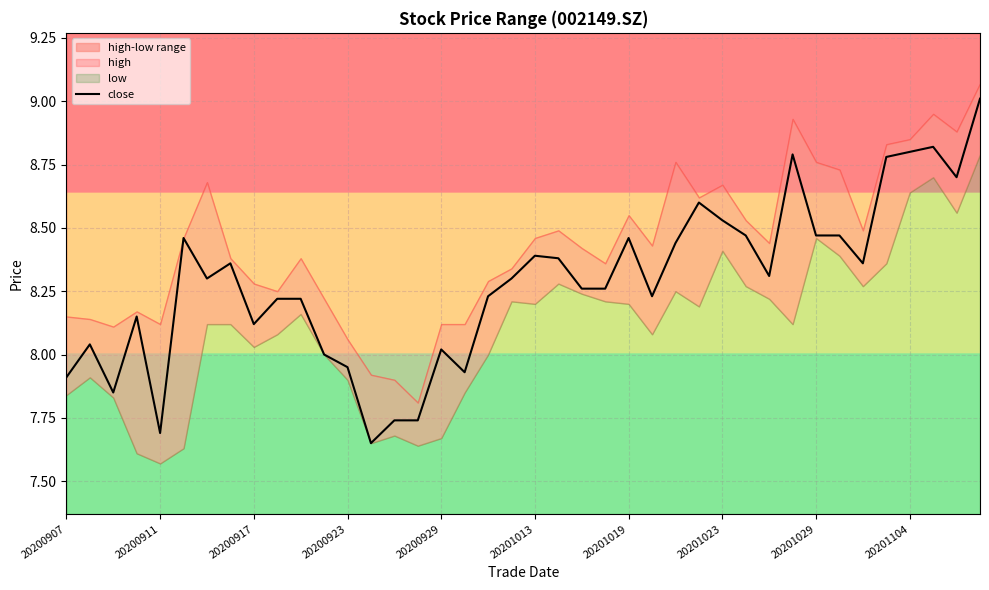

The value of close at 20200911 is 7.7. True or false?

True